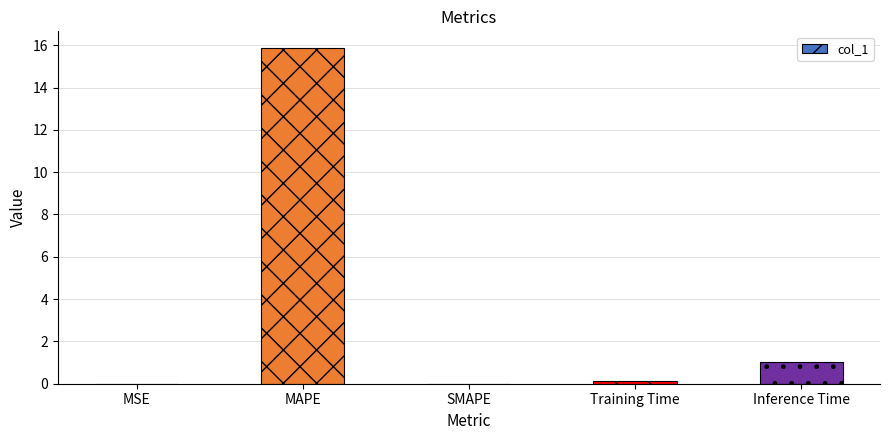

Is it true that the value at SMAPE is 0.0?

True